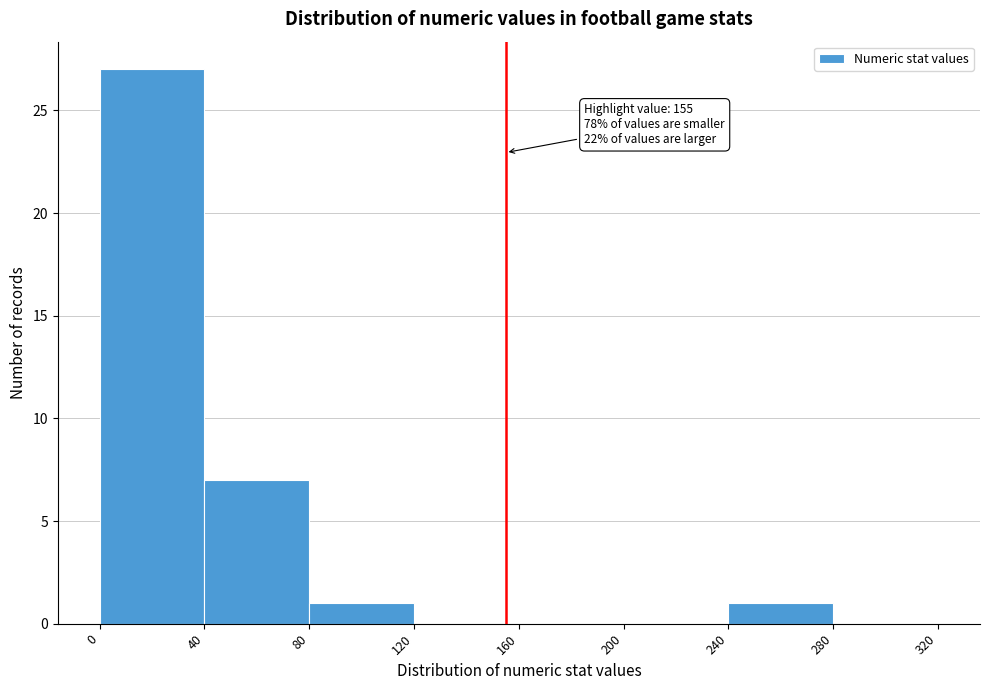

Which range on the x-axis has the tallest bar?

0 to 40